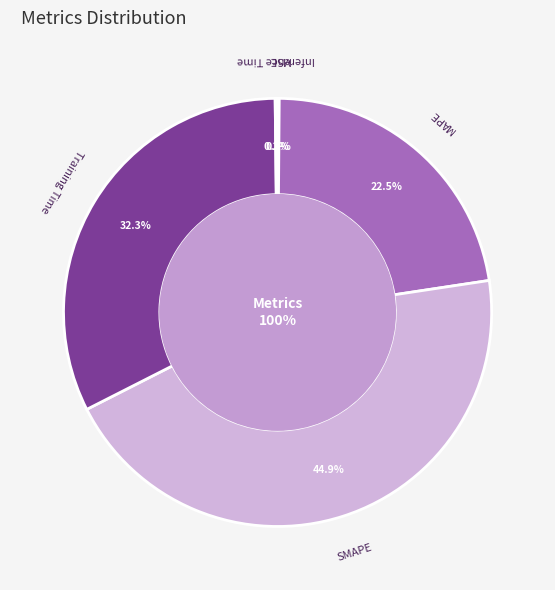

What percentage do SMAPE and MSE together represent?

45.0%